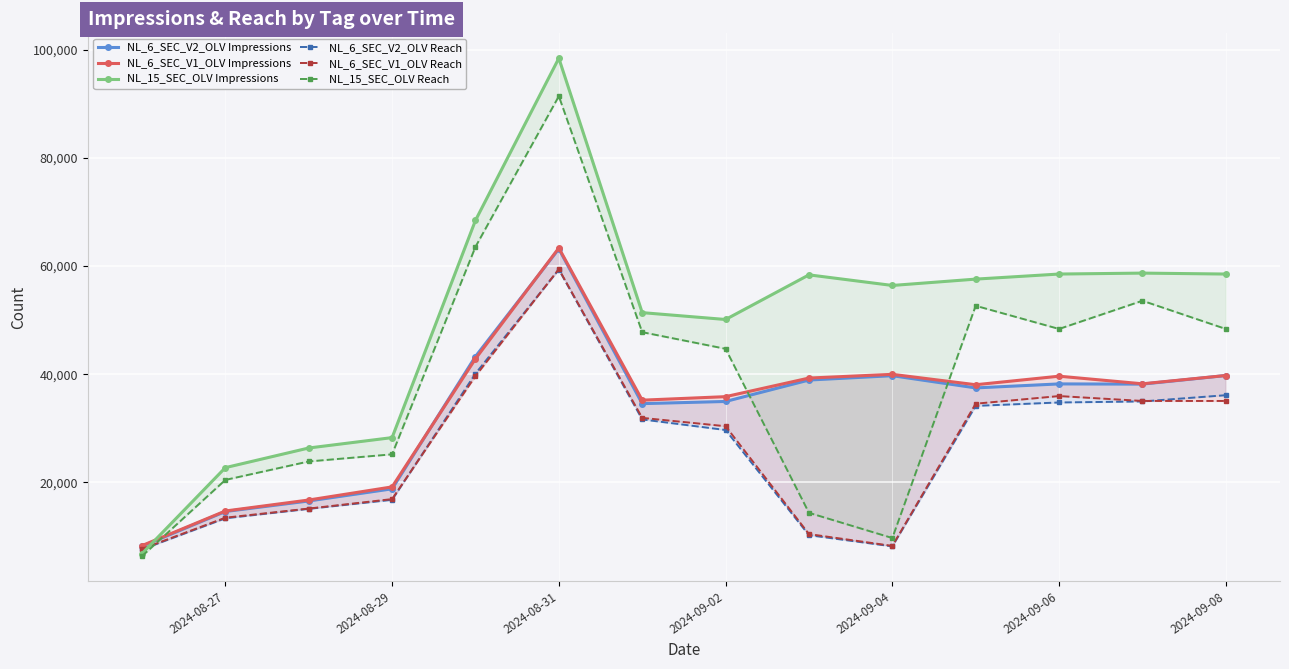

Which series has the widest spread of values?

NL_15_SEC_OLV Impressions